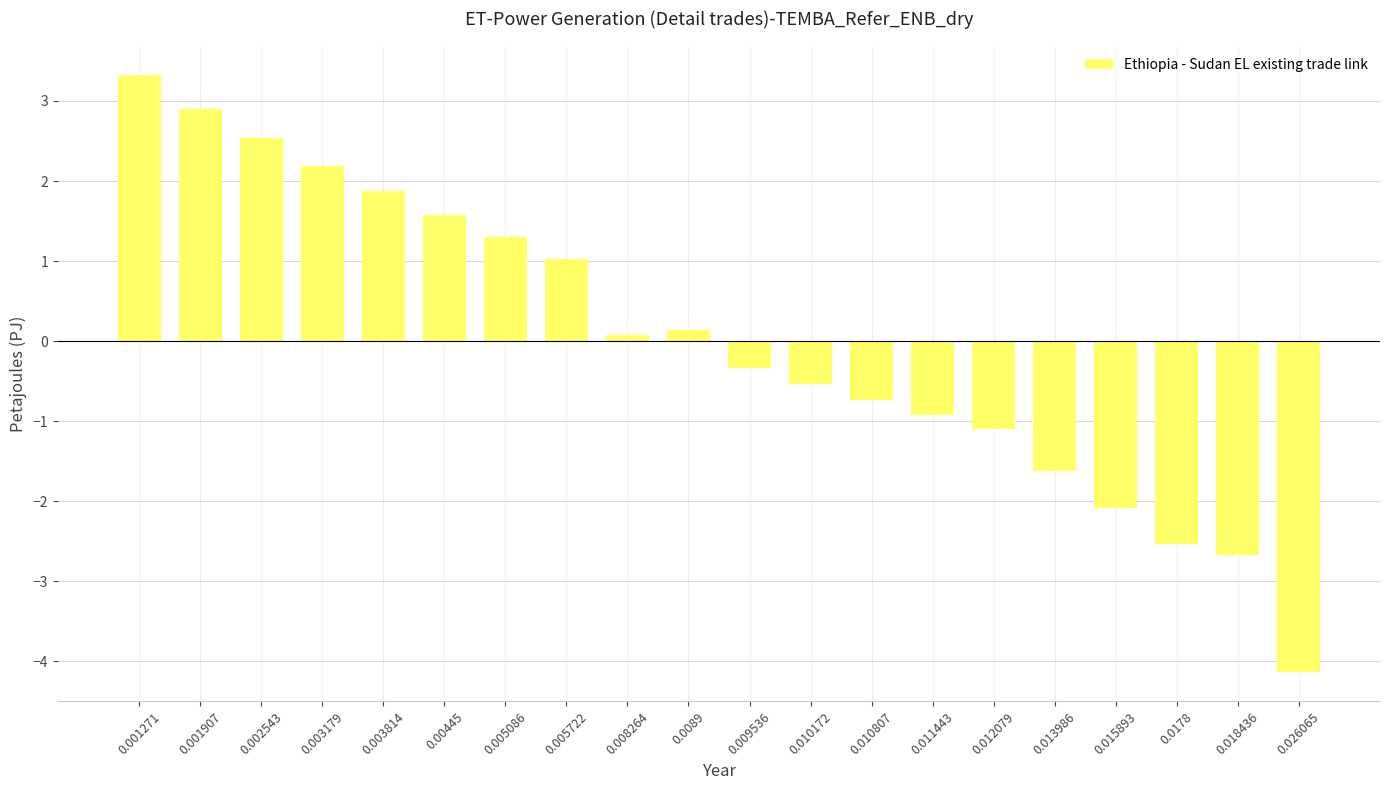

At which label does the data first exceed 0?

0.001271